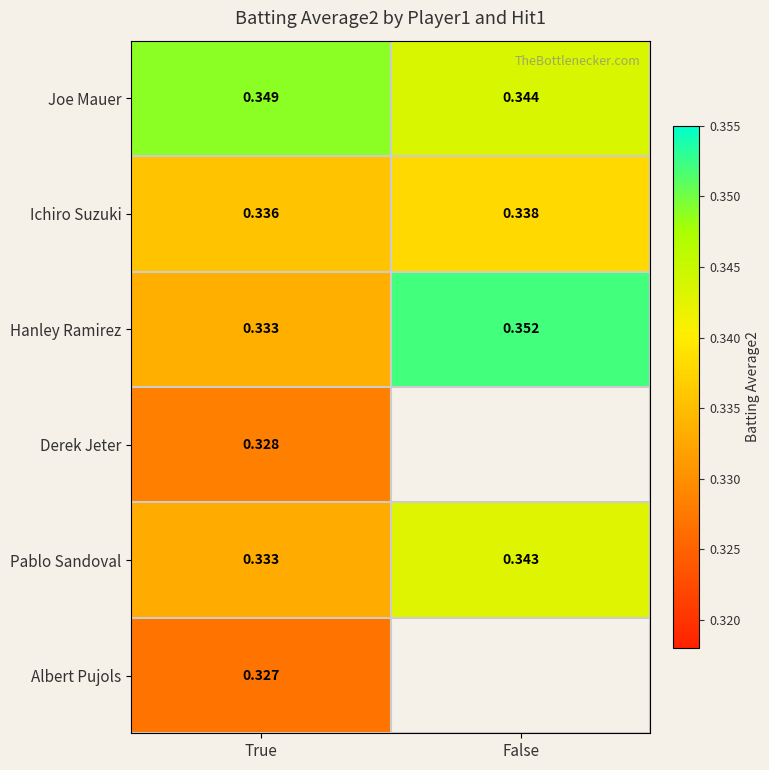

Is the value of Albert Pujols at True greater than the value of Joe Mauer at False?

No